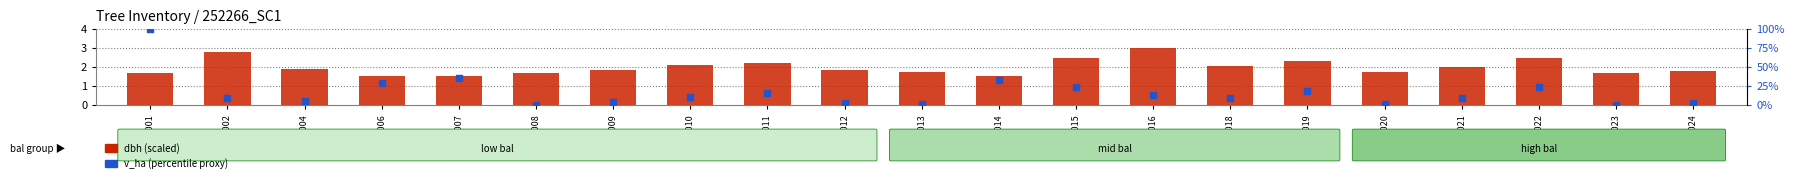

Which series has the largest Y range (max minus min)?

v_ha (percentile proxy)